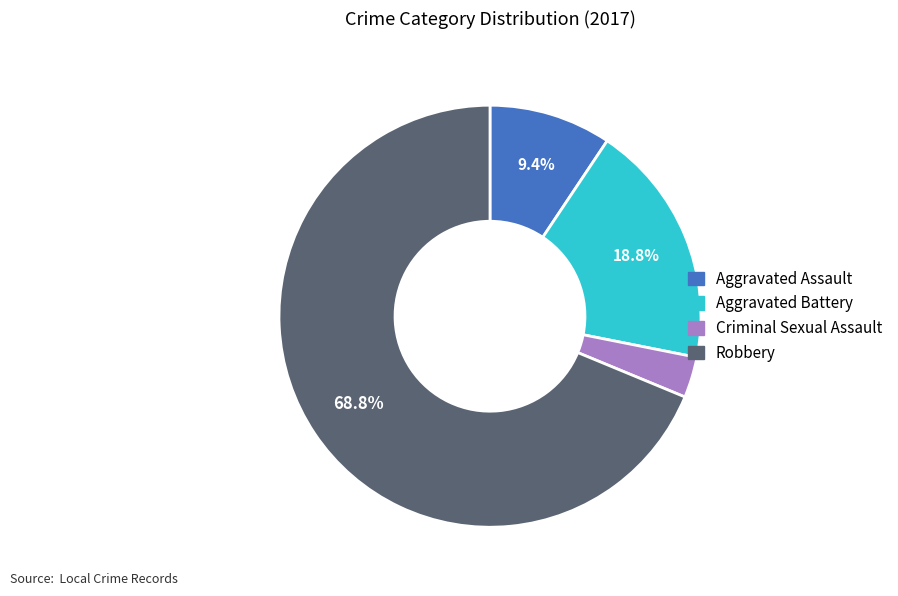

Is it true that Criminal Sexual Assault is 15% of the pie?

False